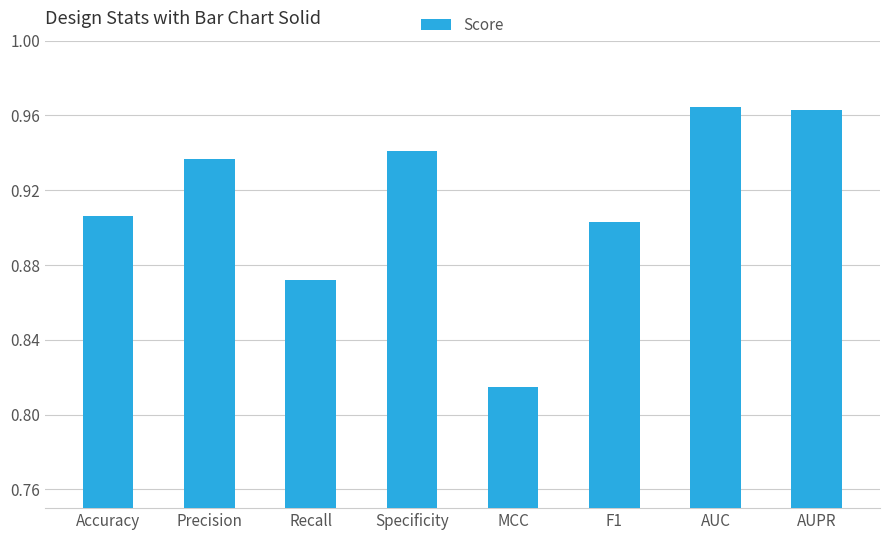

Which label corresponds to the smallest value in the chart?

MCC